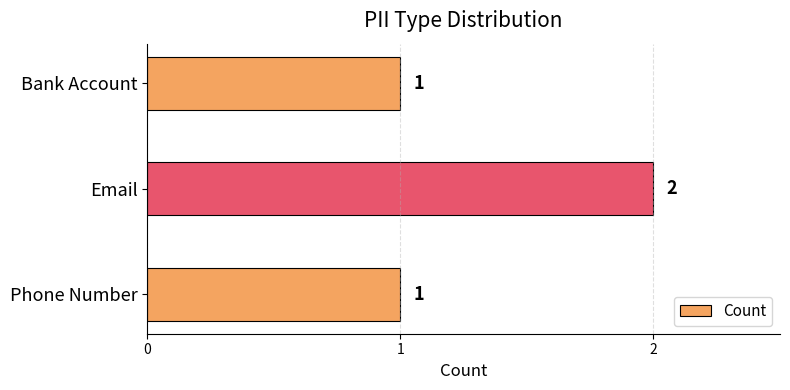

What is the sum of all values?

4